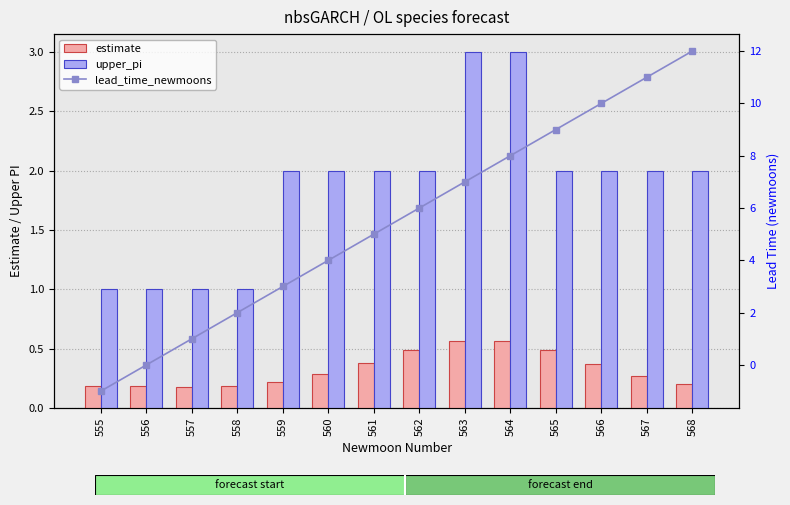

How many data points does each series have?

14